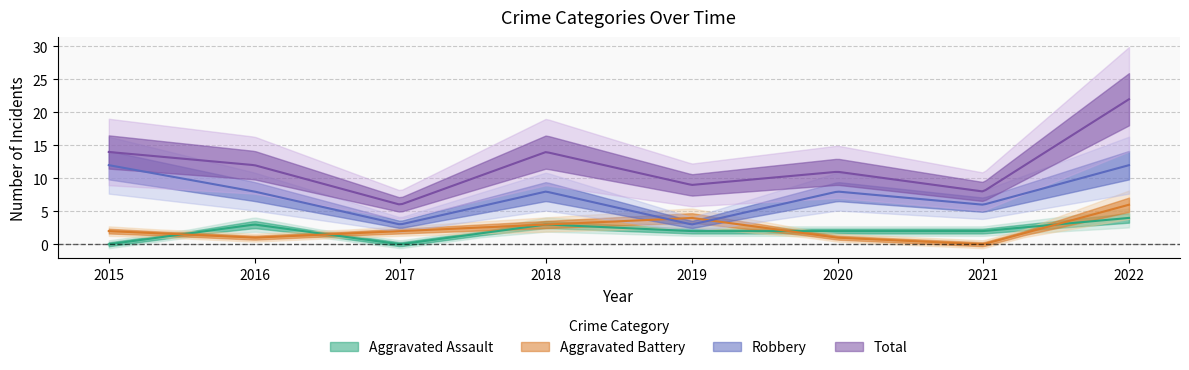

How many lines are shown in the chart?

4